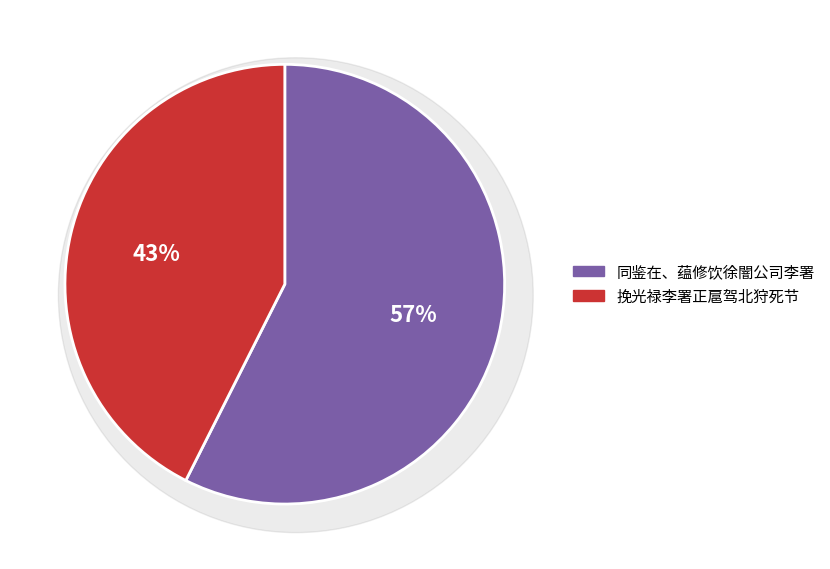

Count the number of slices in the pie.

2